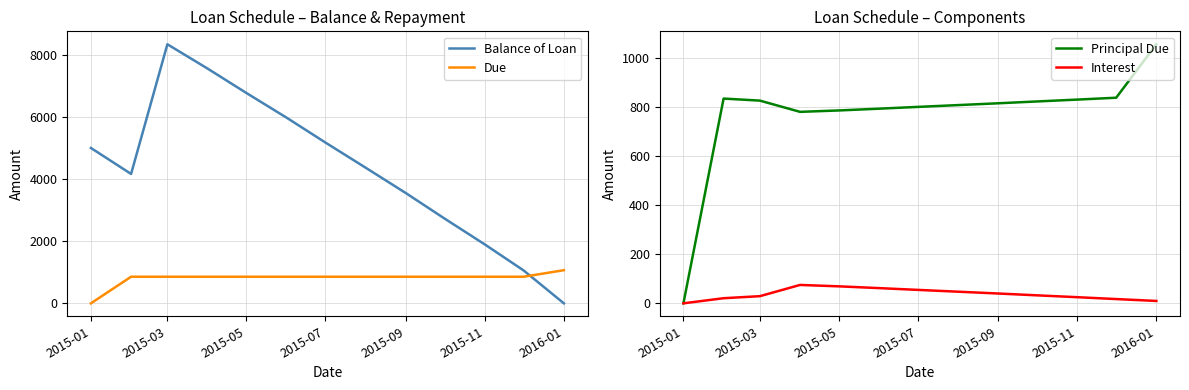

After their last crossing, which series has the higher values: Principal Due or Balance of Loan?

Principal Due